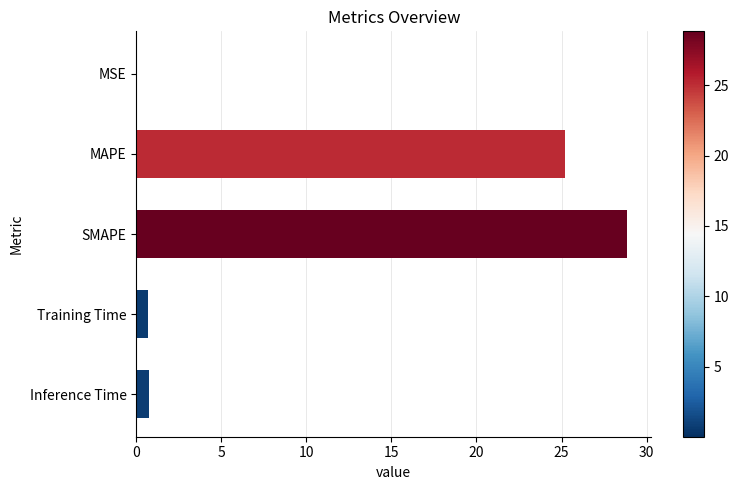

What is the maximum value shown in the chart?

28.8